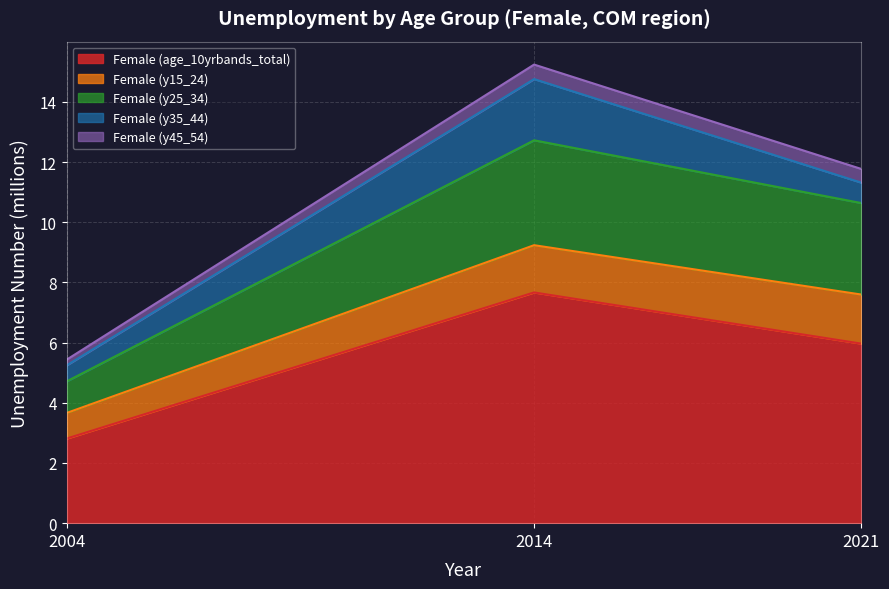

What is the value of the Female (y25_34) point at the 1st from the left?

1.0